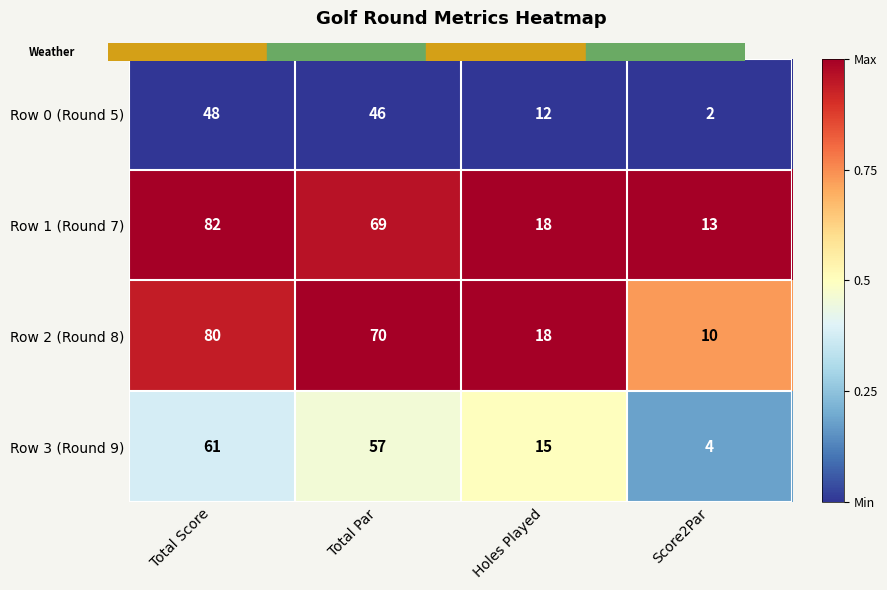

Between Total Score and Holes Played, which series saw the biggest shift?

Row 1 (Round 7)